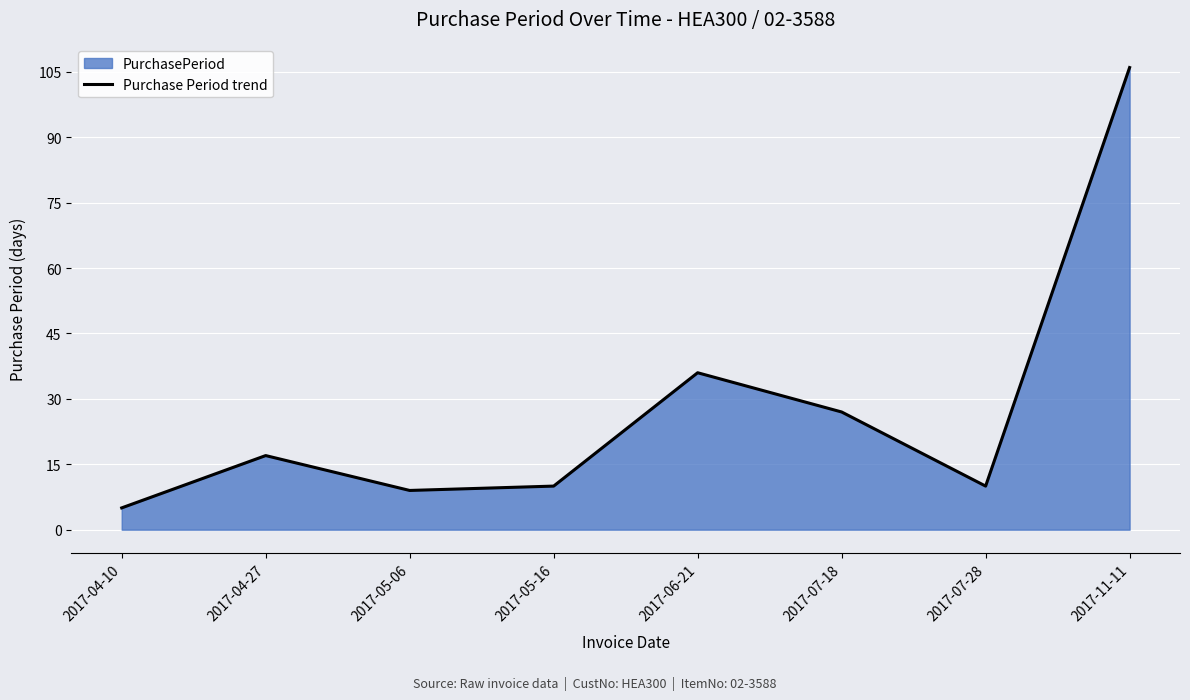

What position from the right is 2017-06-21?

4